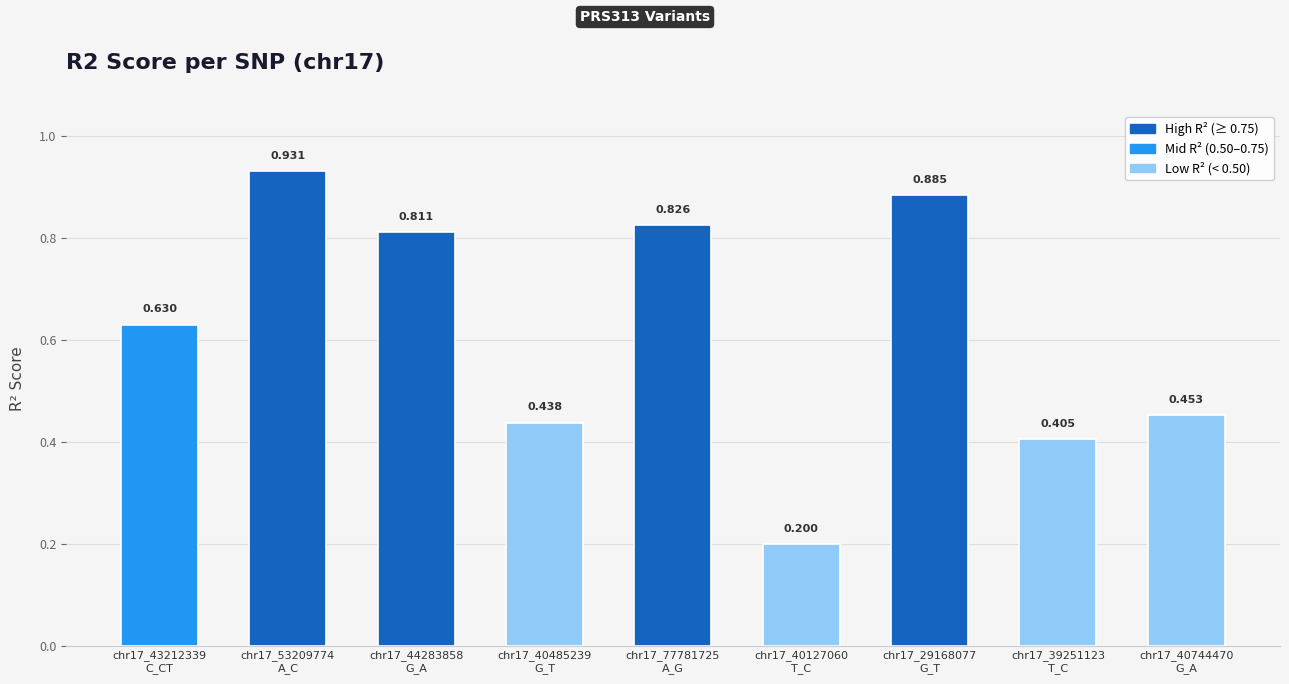

Does the chart contain any negative values?

No